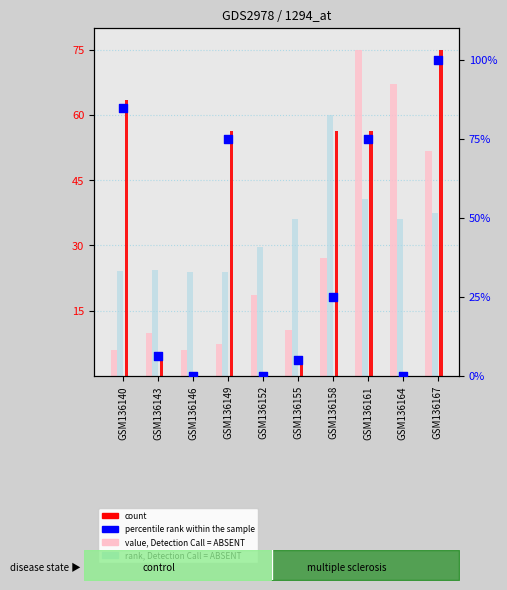

Which series has the largest total across all categories?

percentile rank within the sample